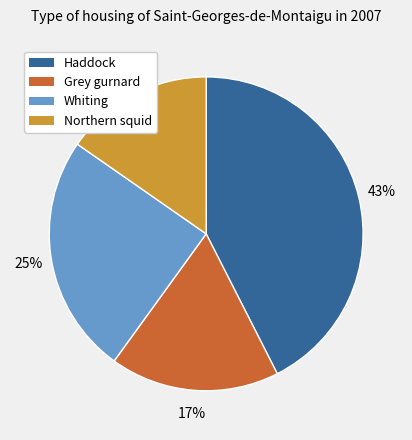

Combined, do Northern squid and Grey gurnard account for over 50%?

No